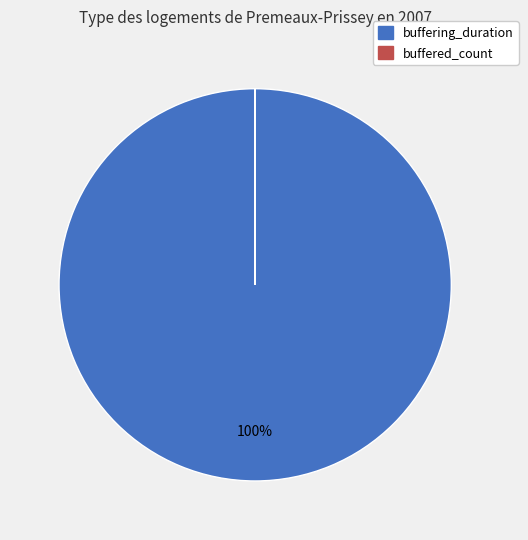

What is the majority slice?

buffering_duration